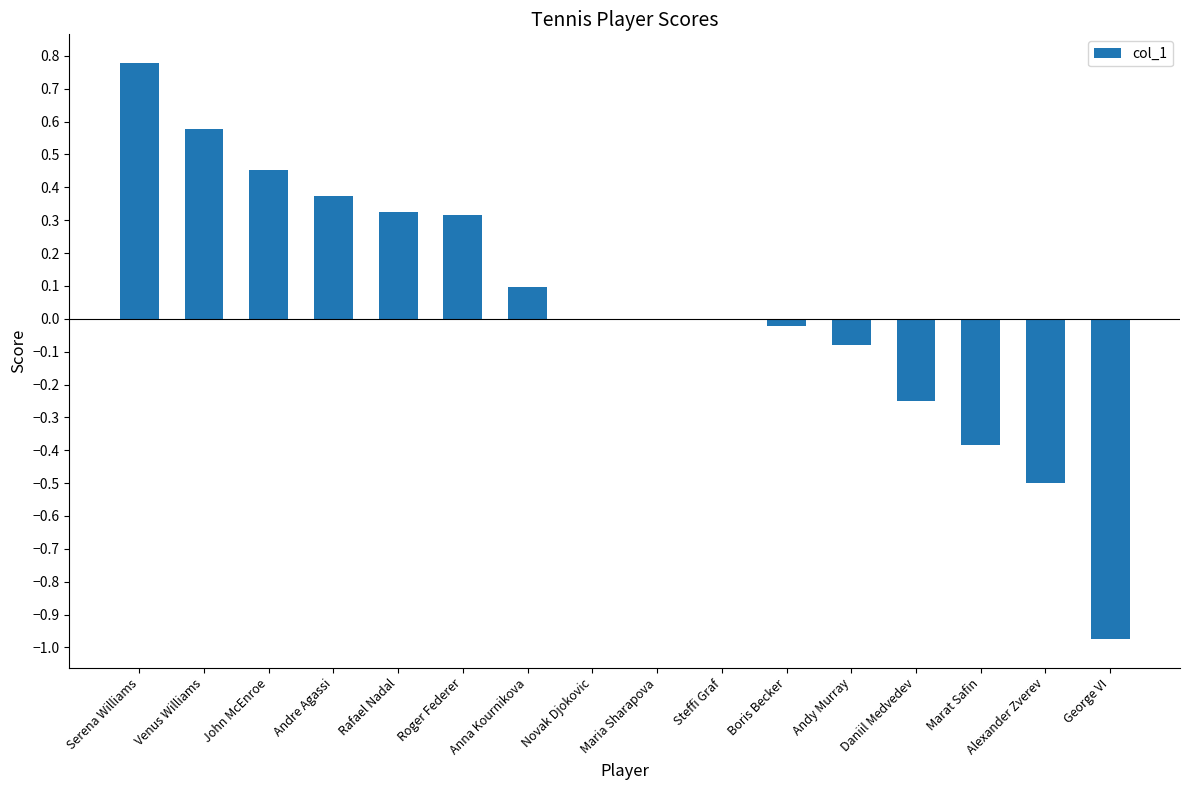

Does the chart contain stacked bars?

No